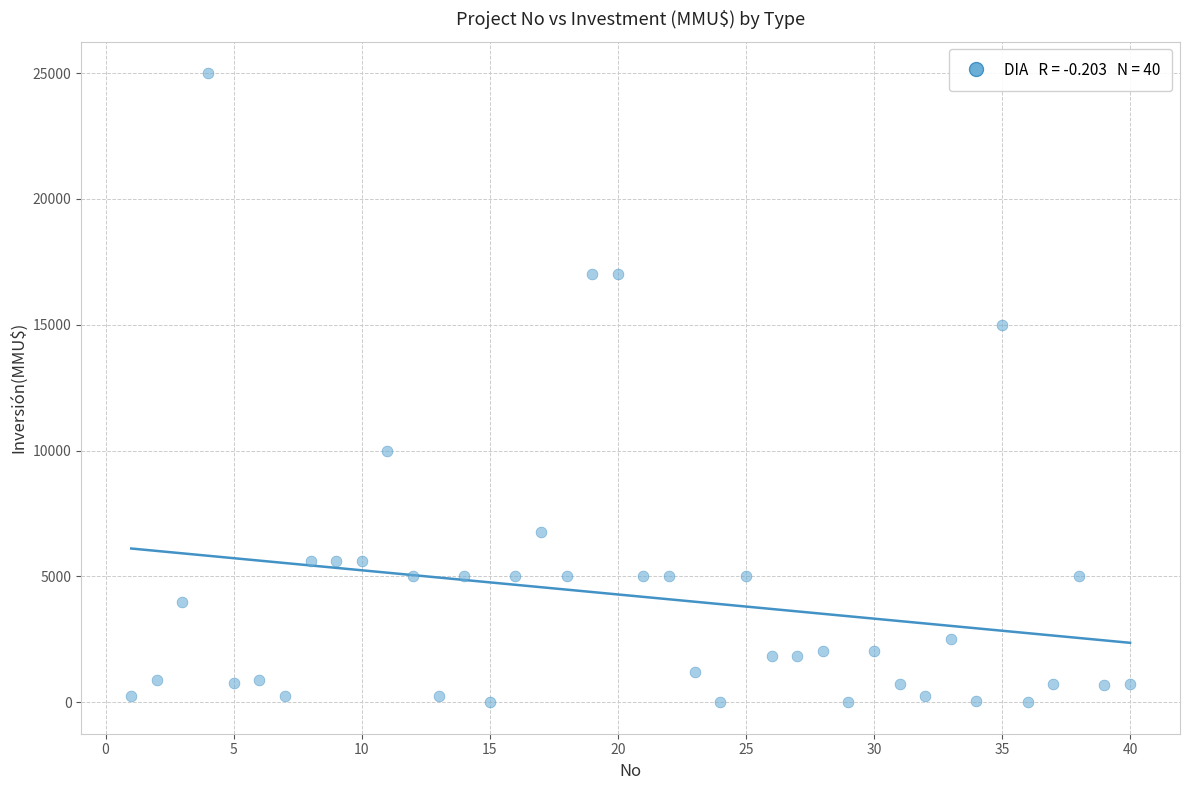

What is the range of Y values (max minus min)?

25000